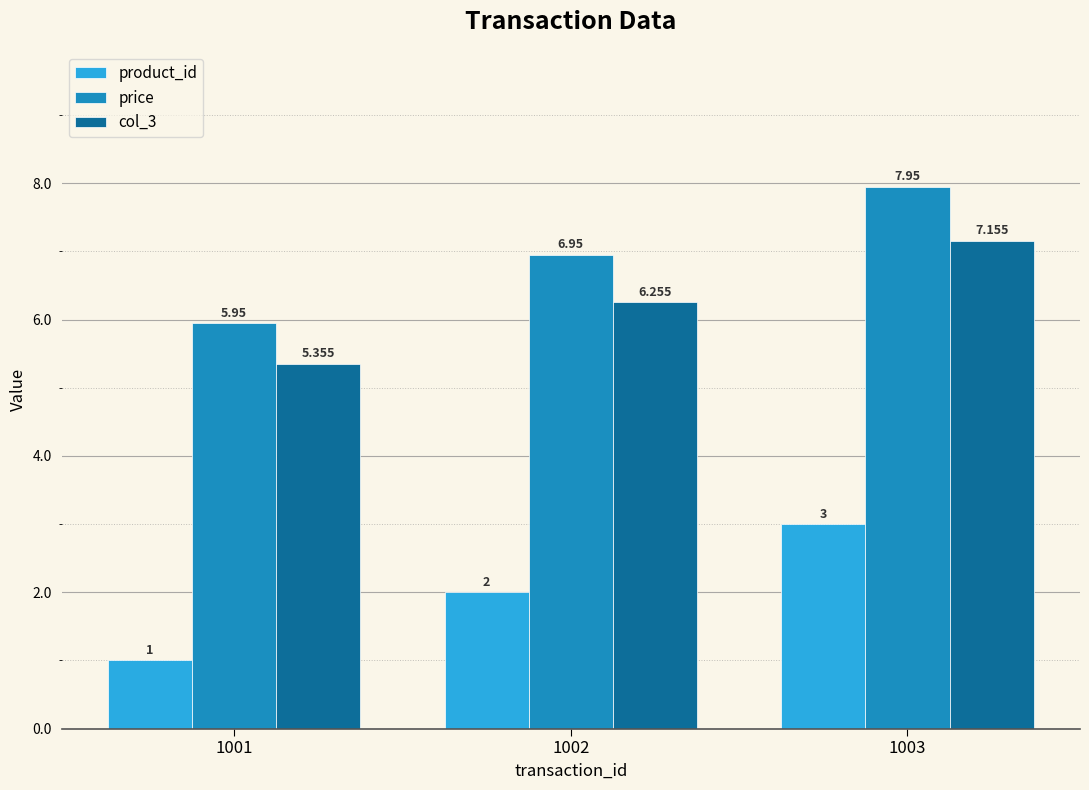

Which series has the largest total across all categories?

price